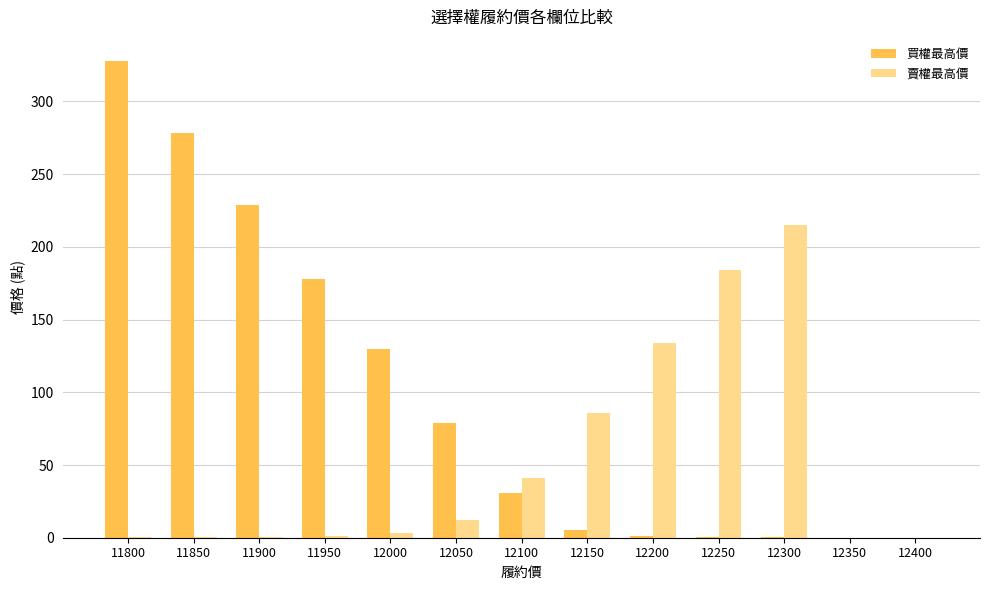

What are all the series names shown in the legend?

買權最高價, 賣權最高價